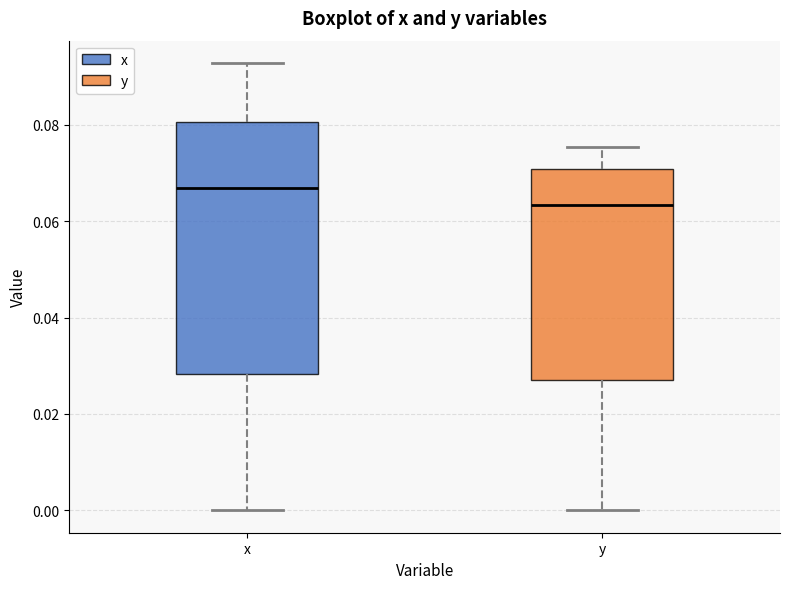

Reading left to right, read every box against the y-axis: the position of its median line, the range the box covers, and the ends of its whiskers. The values are not printed on the chart, so give them approximately, as read against the axis.

x: median 0.066, box 0.028 to 0.080, whiskers 0.000 to 0.092
y: median 0.064, box 0.028 to 0.070, whiskers 0.000 to 0.076